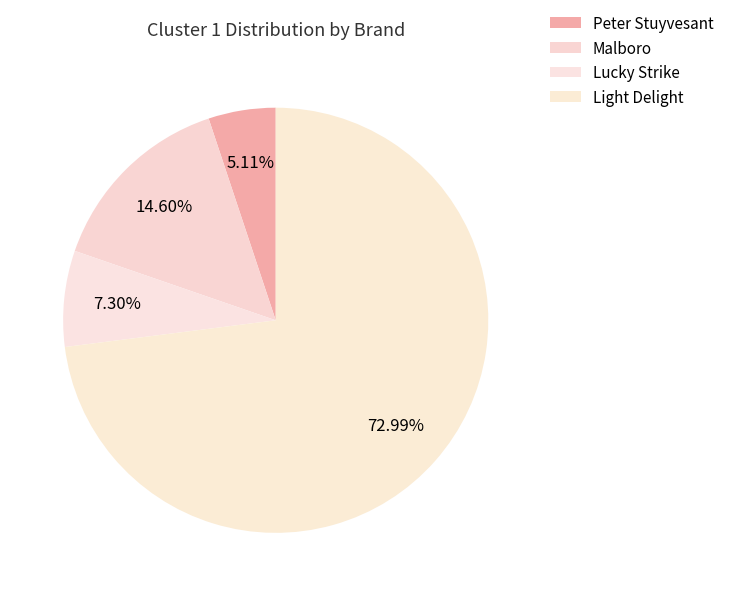

Which slice represents more than half of the pie?

Light Delight